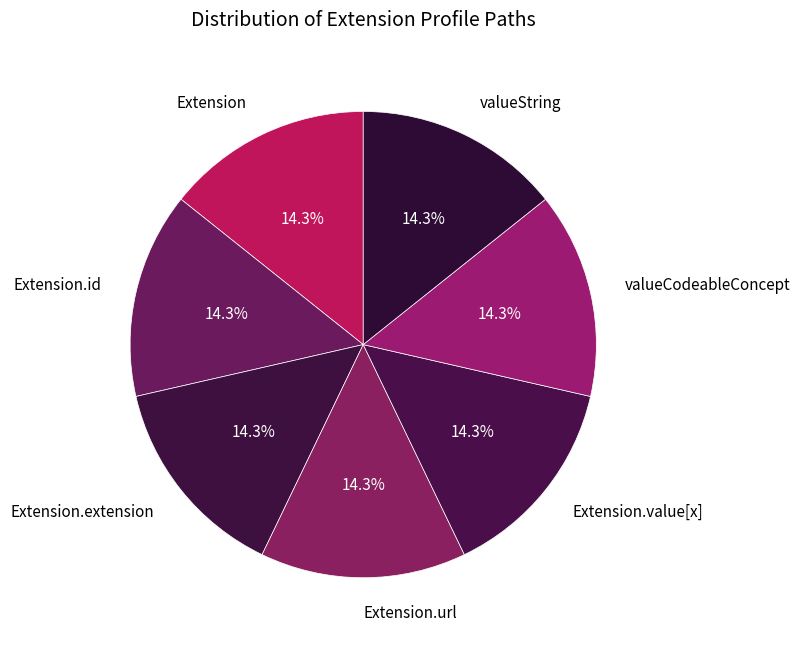

Combined, what portion of the pie is Extension.extension and Extension.value[x]?

28.6%